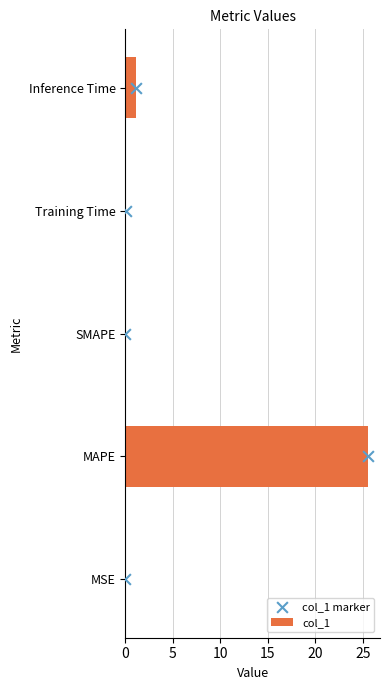

At how many categories does at least one series exceed 4?

1